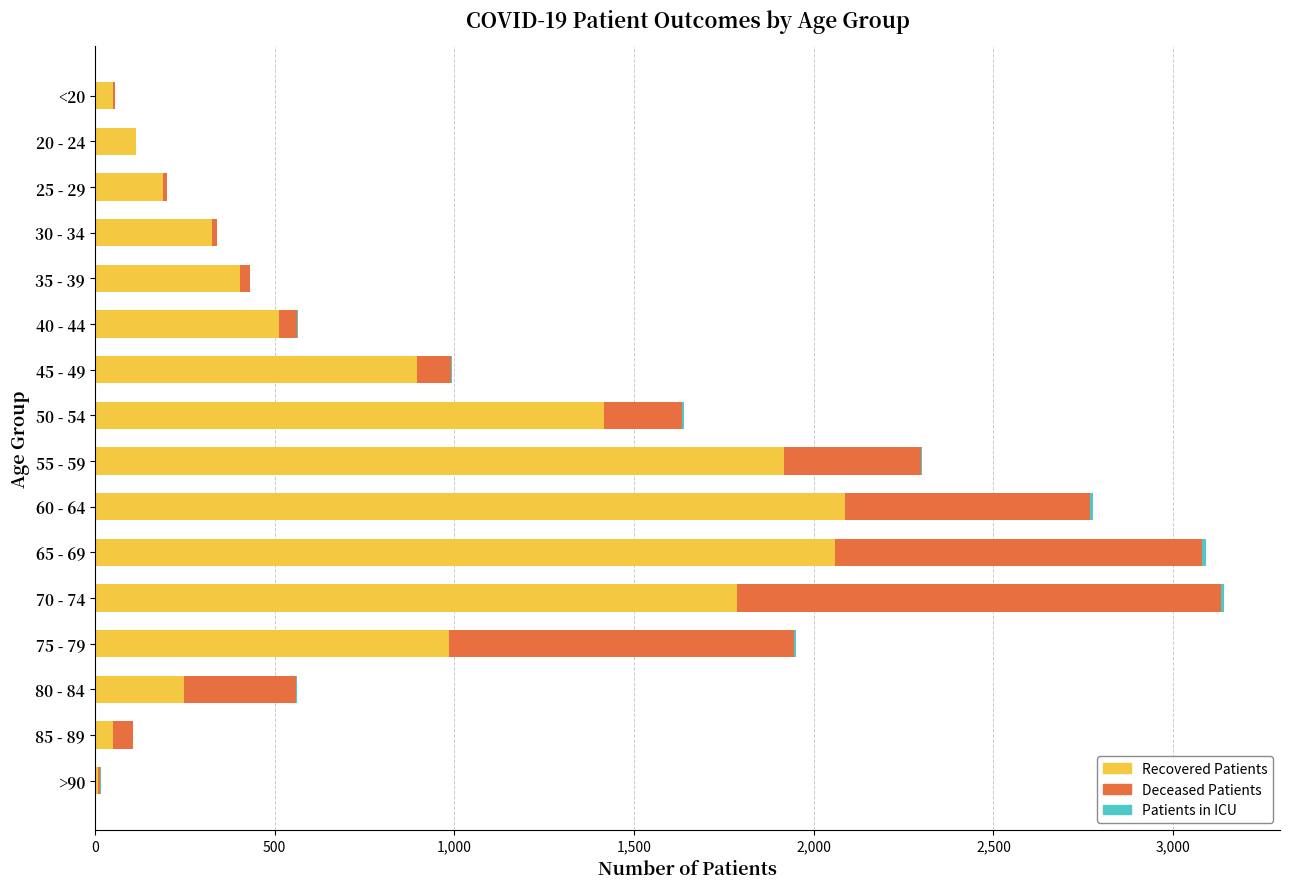

How many data points does each series have?

16